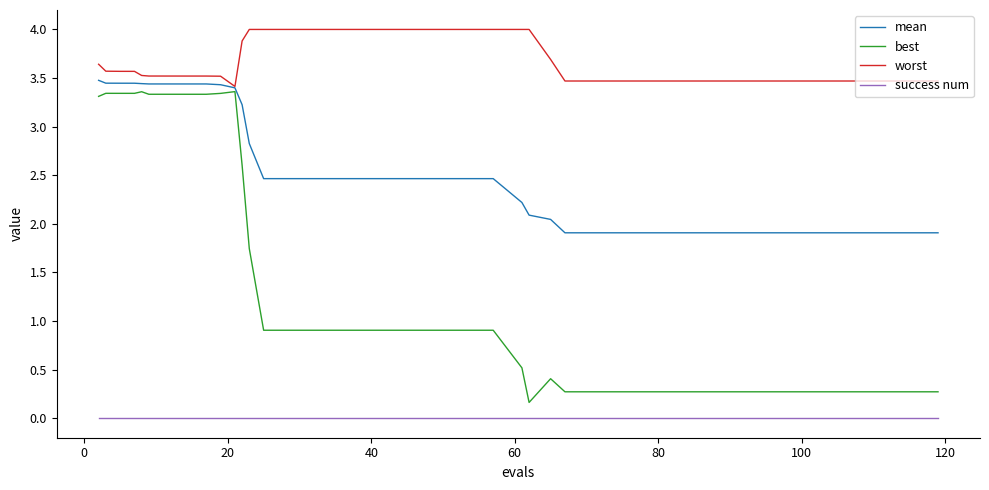

Rank the series by their average value, from highest to lowest.

worst, mean, best, success num